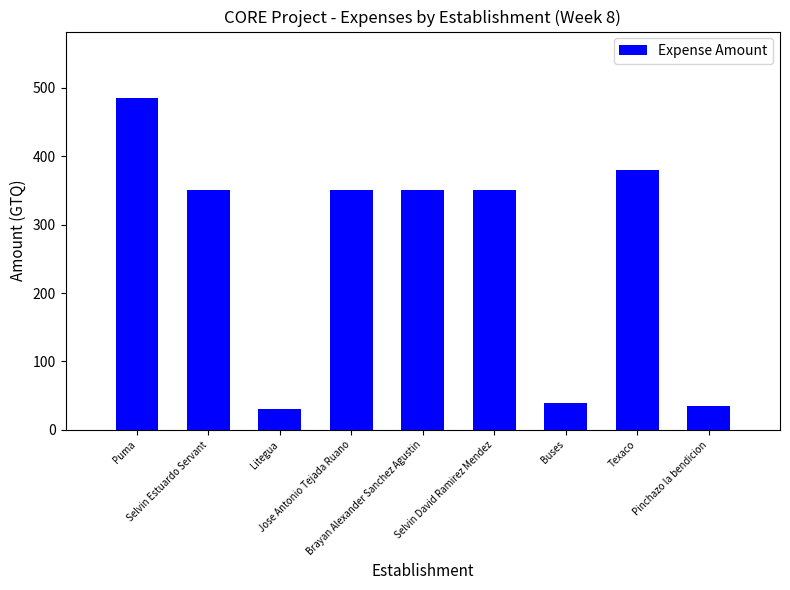

At which category does the chart reach its peak across all series?

Puma